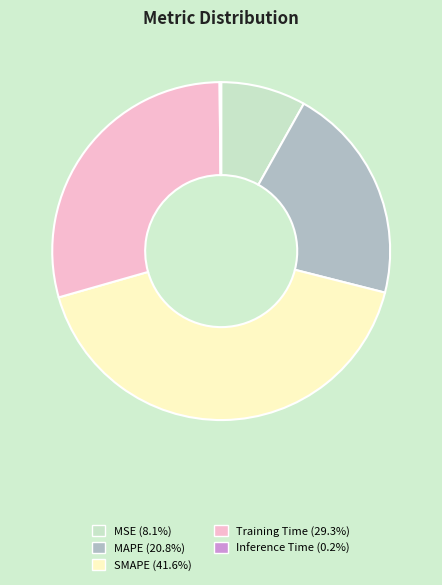

Is MSE the majority of the pie?

No